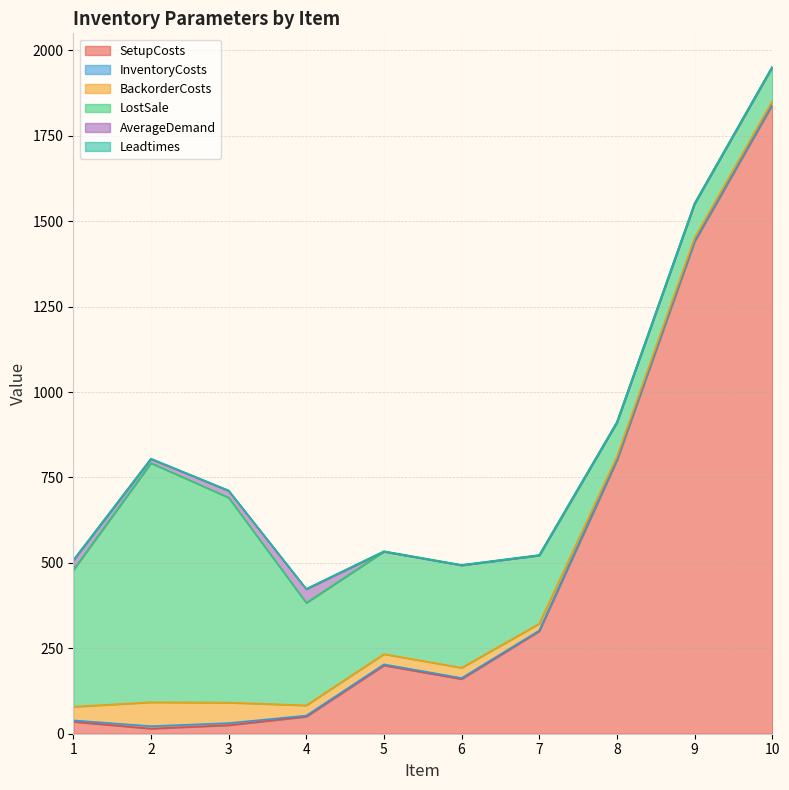

Which series has the largest total across all categories?

SetupCosts